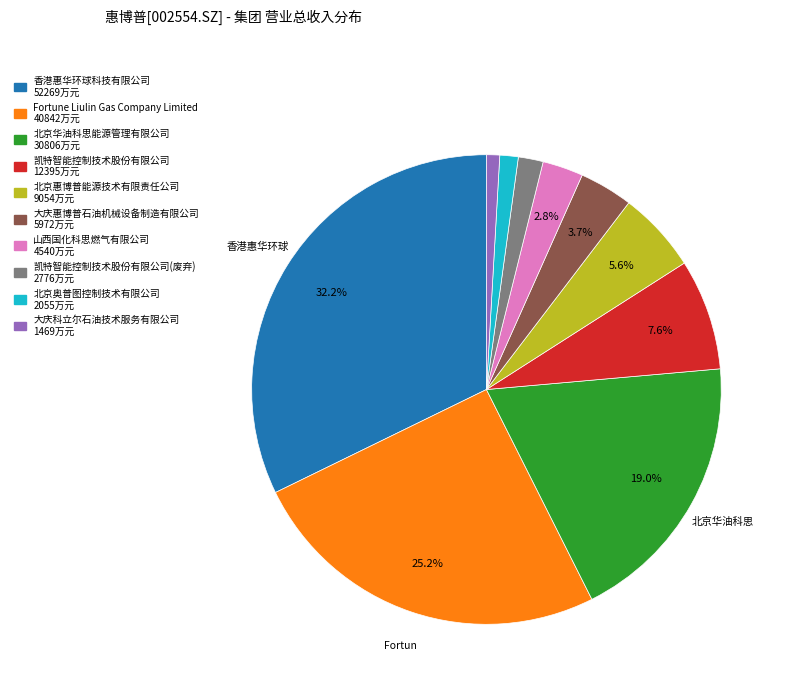

Does any single category account for the majority?

No